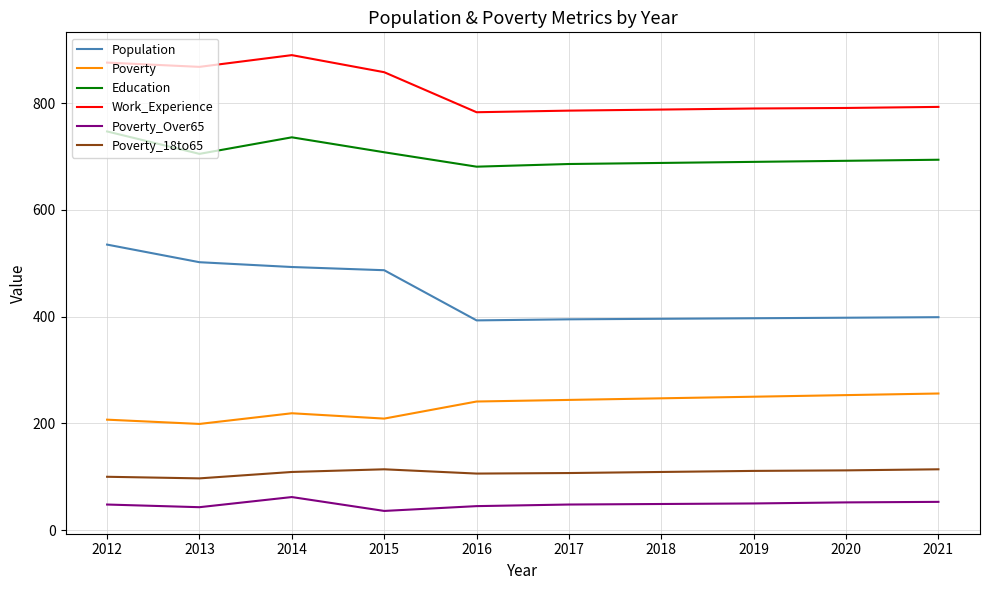

What is the approximate value of Education at 2020?

692